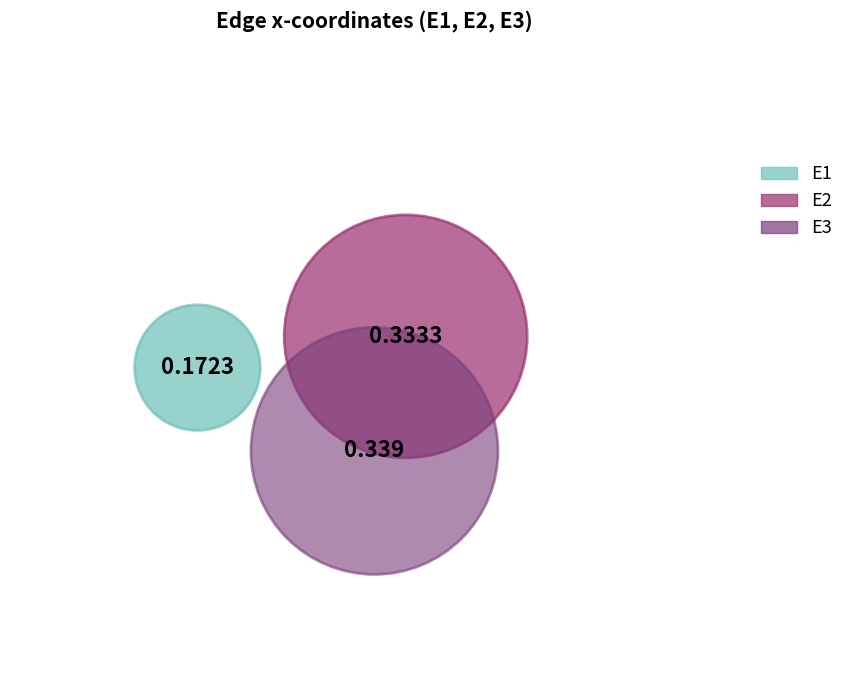

What is the largest slice in the pie chart?

E3